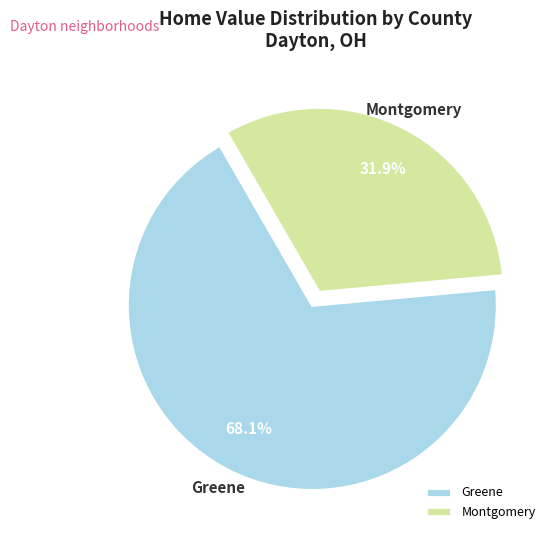

Combined, what portion of the pie is Montgomery and Greene?

100.0%